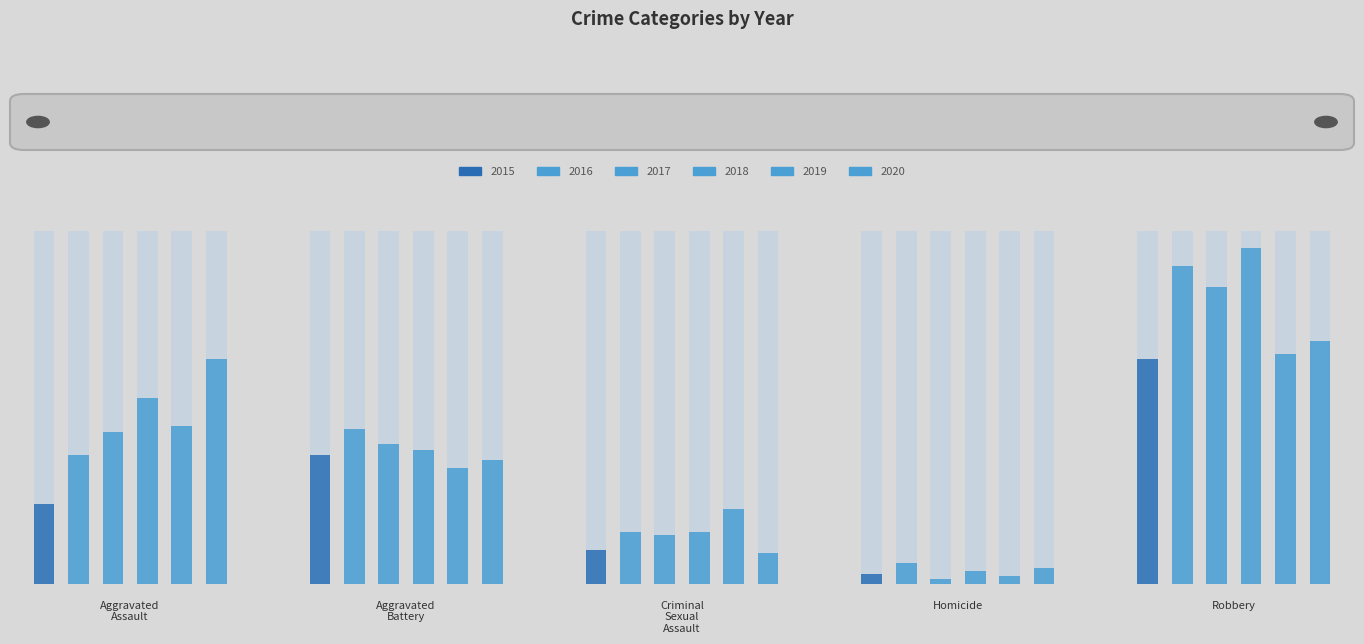

Read the 2019 value at Homicide.

3